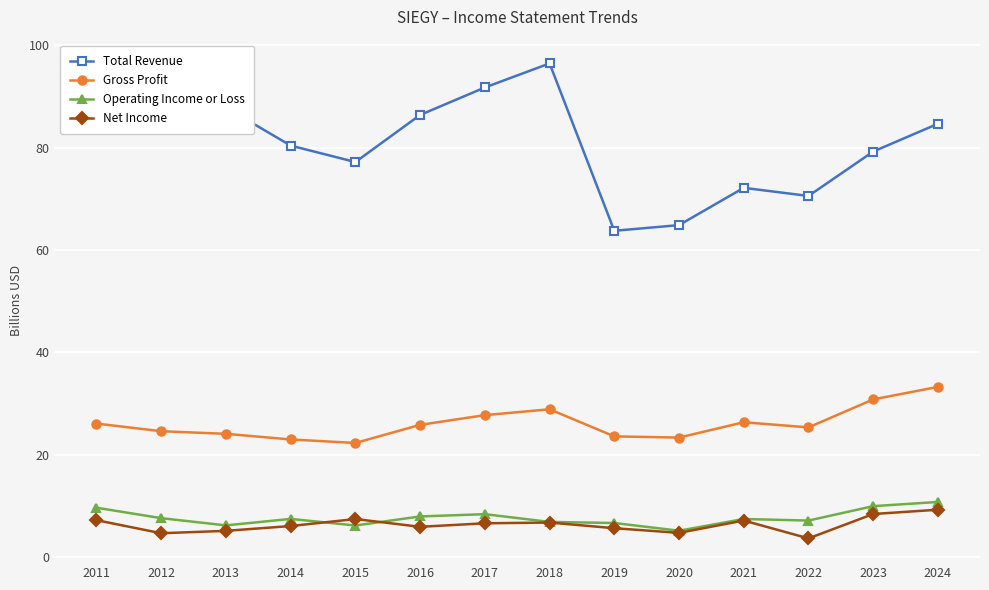

What is the spread (max minus min) of values at 2021?

65.0